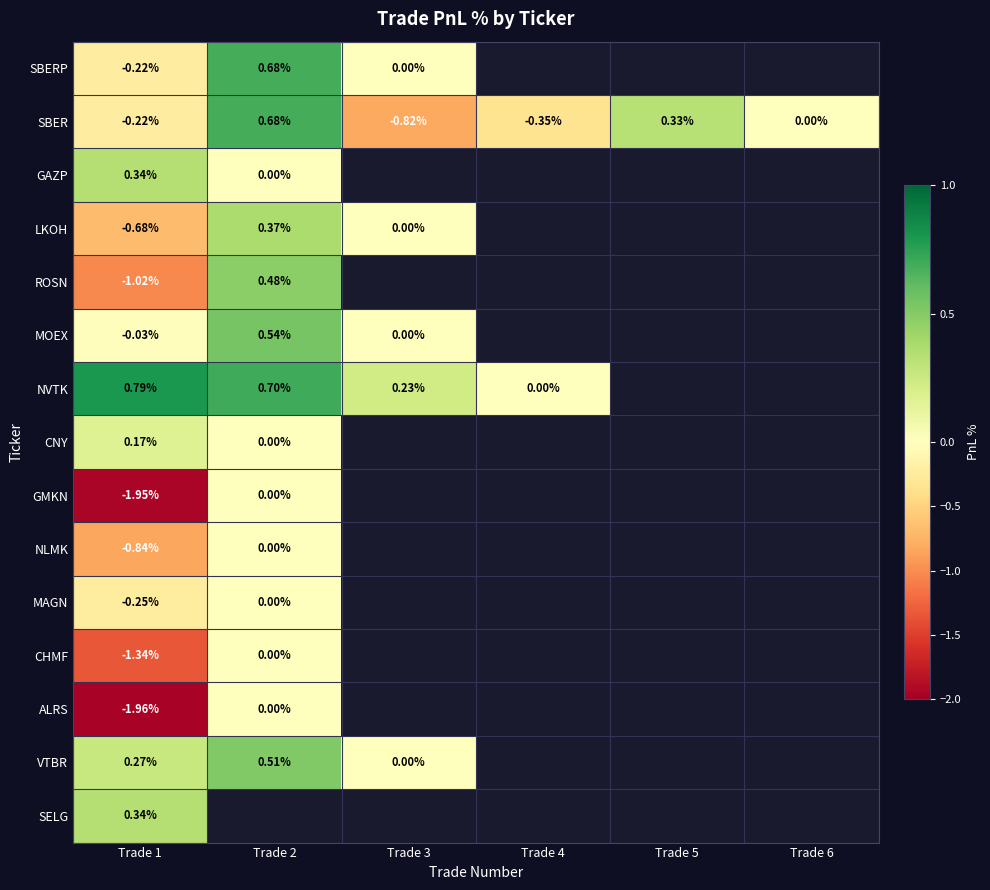

Where is NVTK nearest to the value 0?

Trade 4